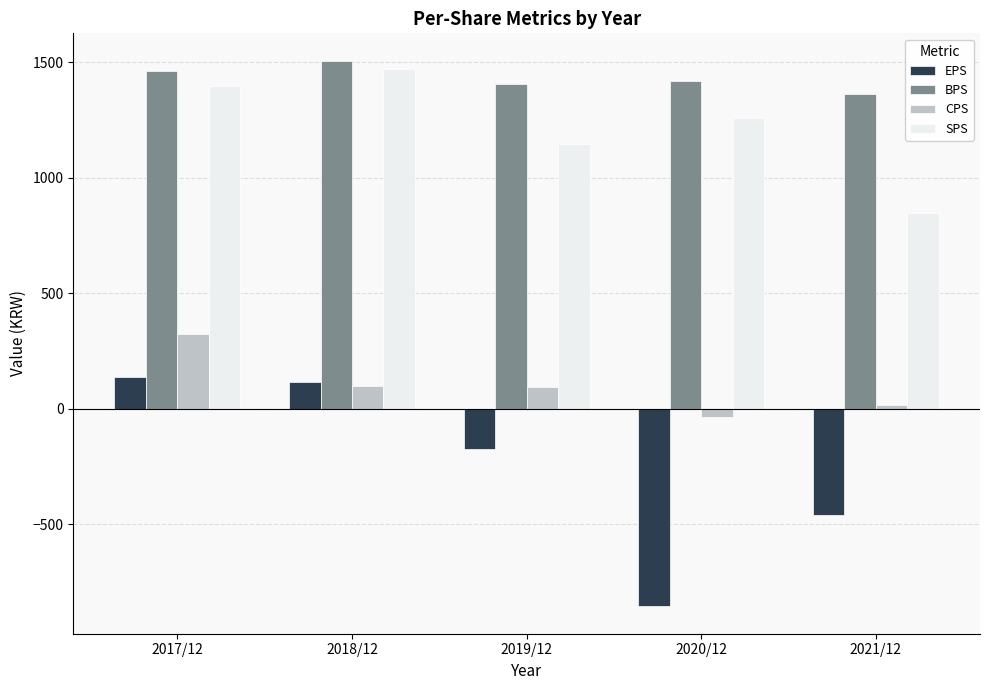

The value of SPS at 2021/12 is 256. True or false?

False